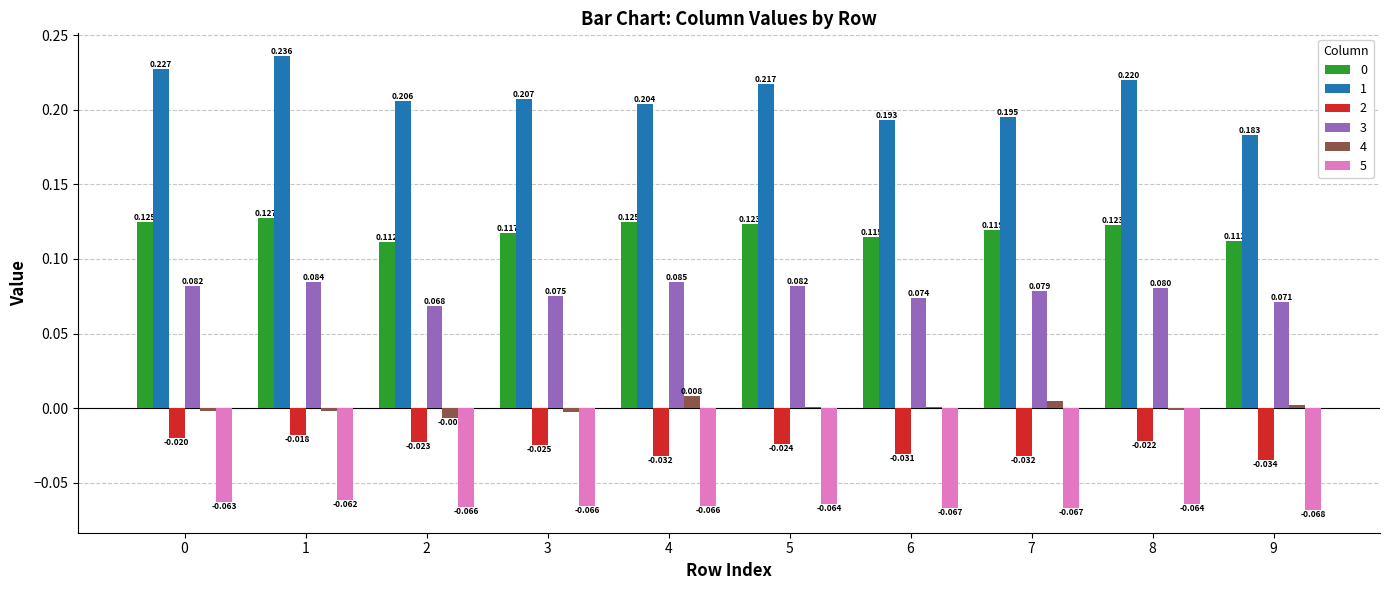

At which label is 2 closest to 0?

1